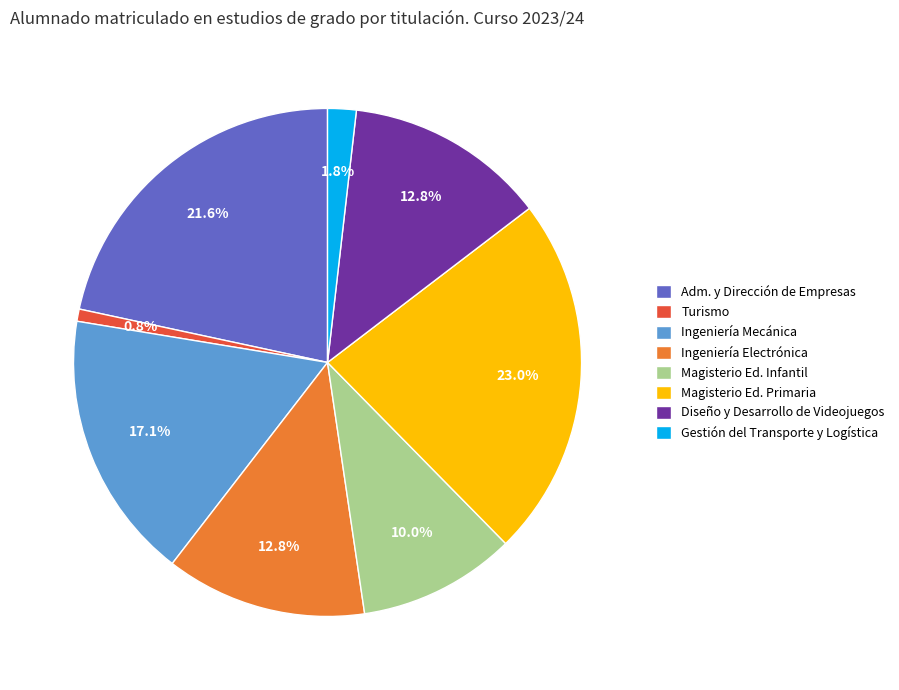

How many segments does this pie chart have?

8